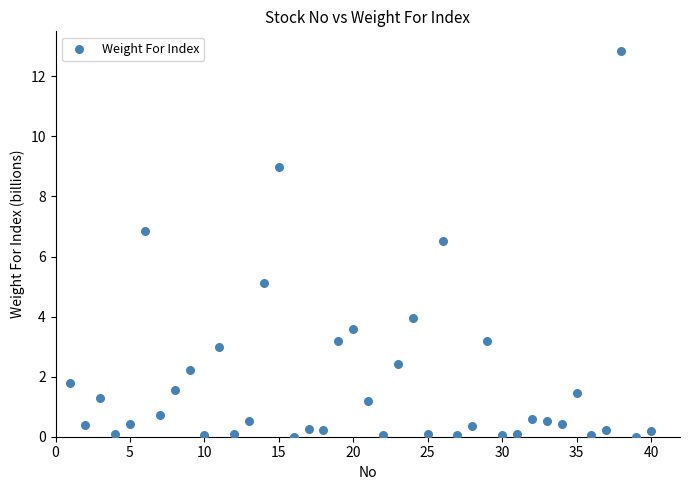

What Y value in the scatter plot is closest to 6?

6.5